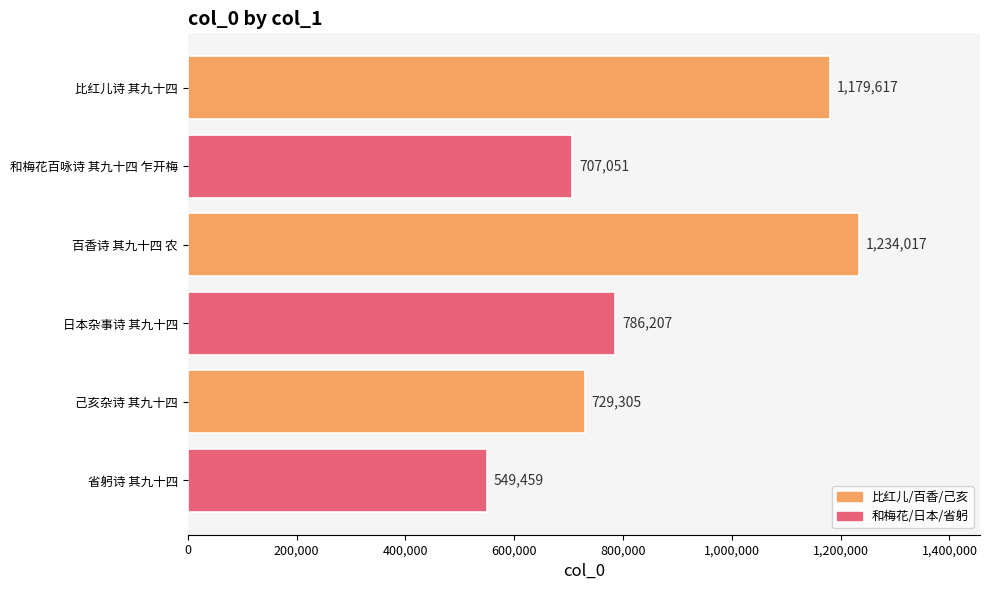

What is the average value?

864276